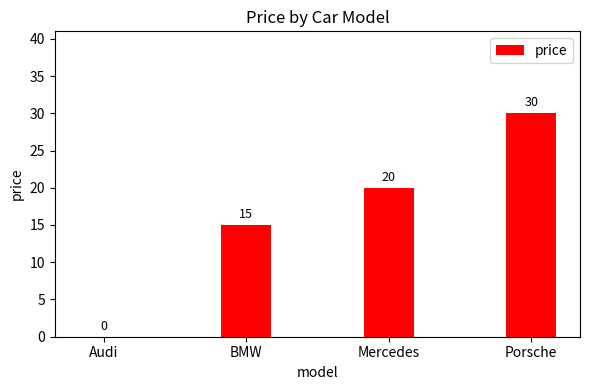

Is it true that the value at BMW is 5?

False